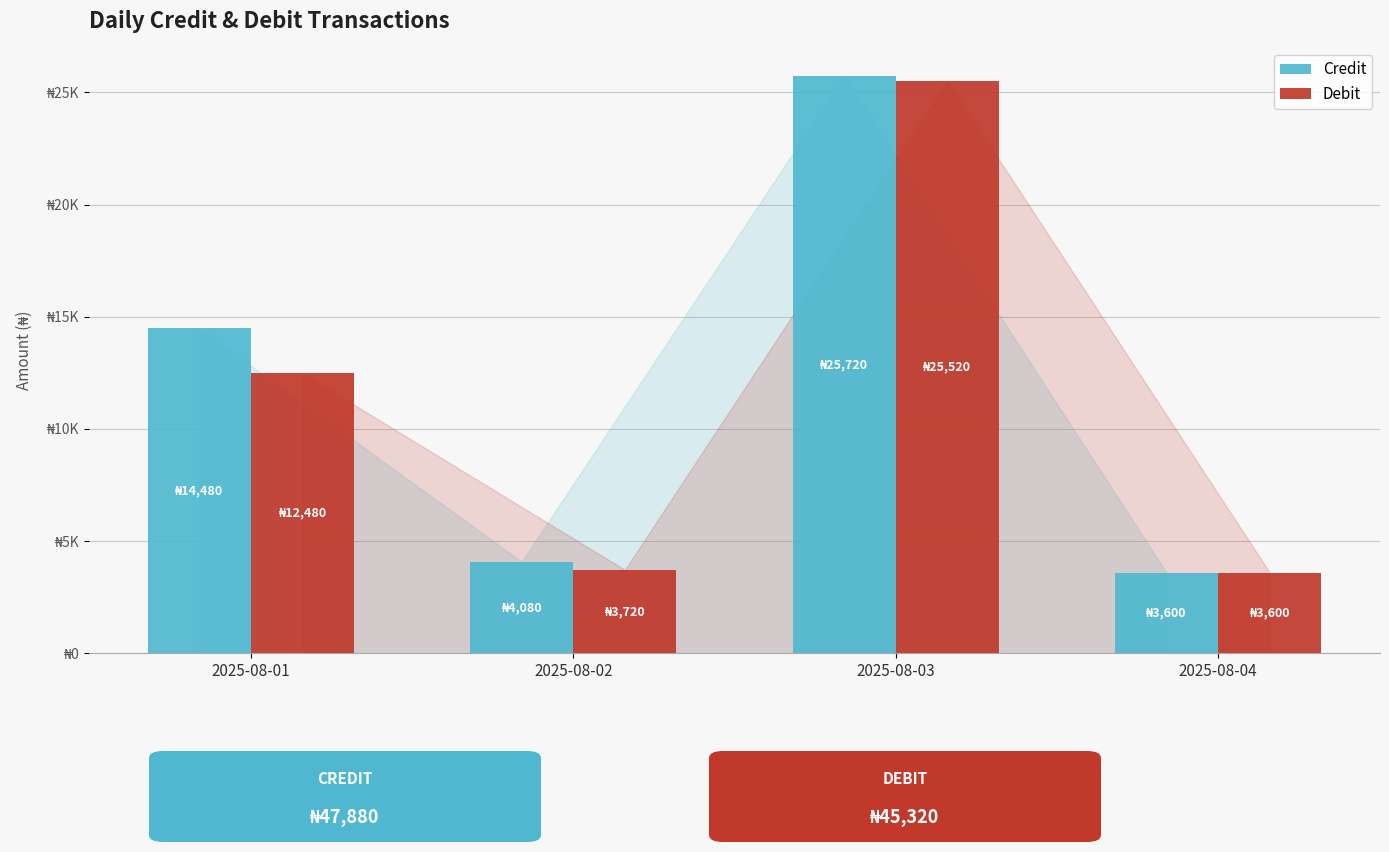

Which series changed the most between 2025-08-02 and 2025-08-04?

Credit